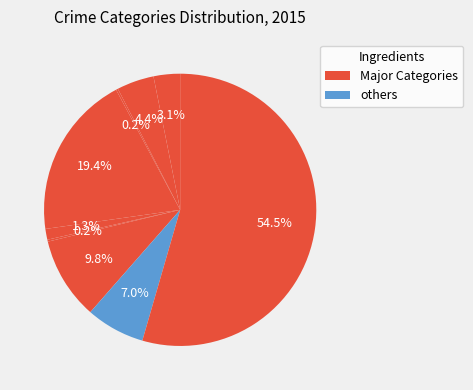

How many segments does this pie chart have?

9